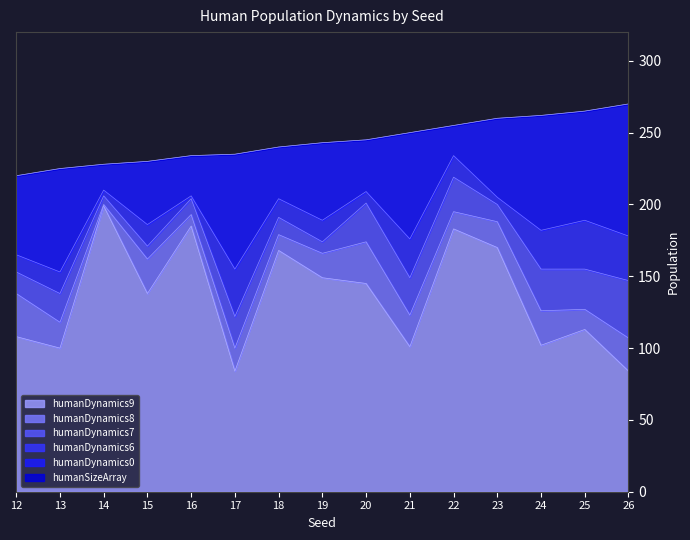

The value of humanDynamics9 at 15 is 59. True or false?

False